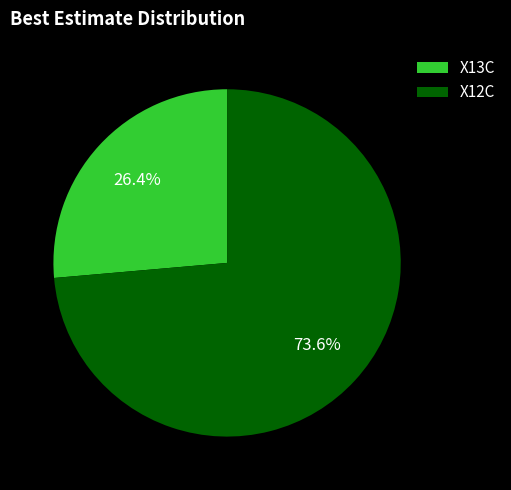

How many slices are in this pie chart?

2